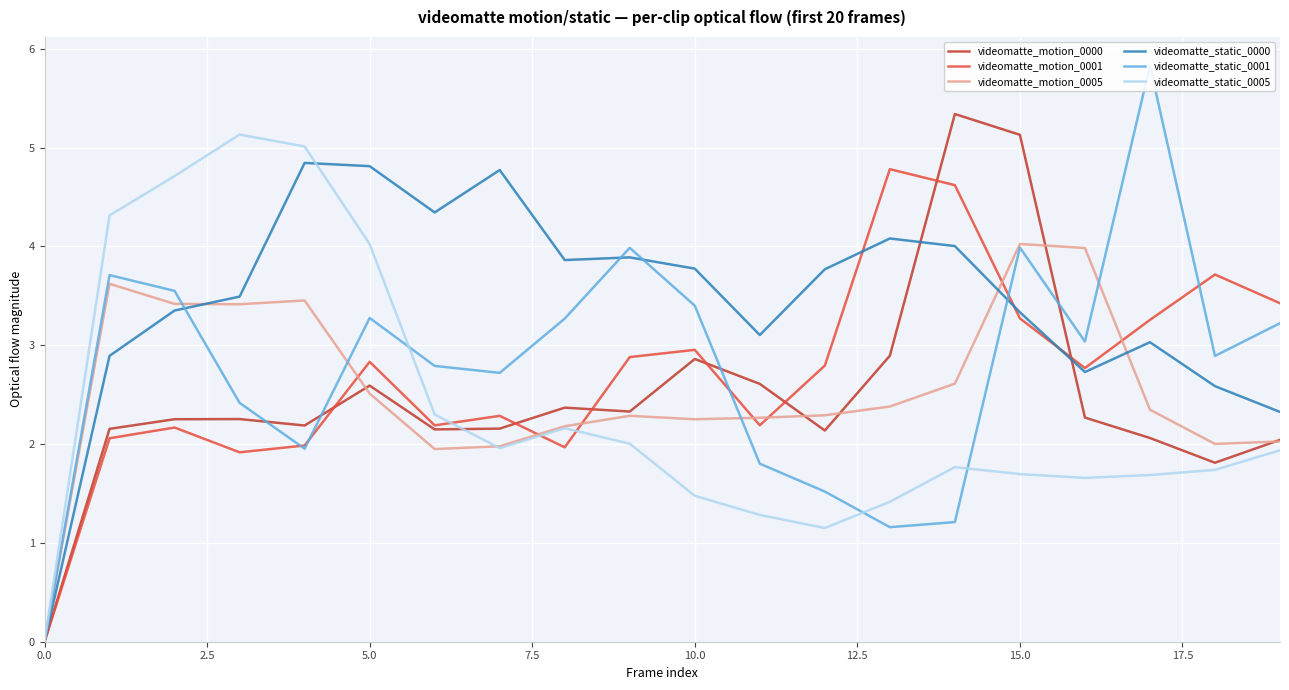

True or false: videomatte_motion_0000 has more than 0 points higher than both neighbors.

True